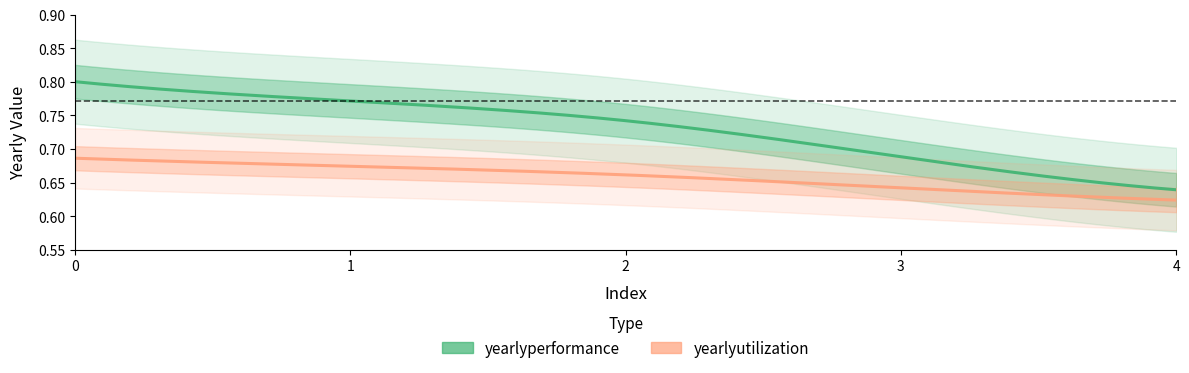

At which label is yearlyperformance closest to 0?

4